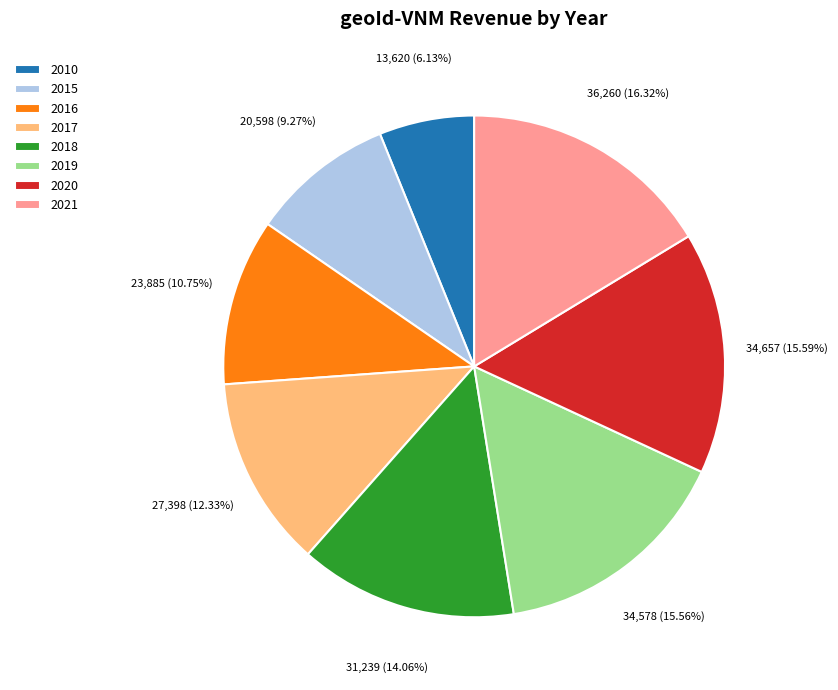

What is the smallest slice in the pie chart?

2010